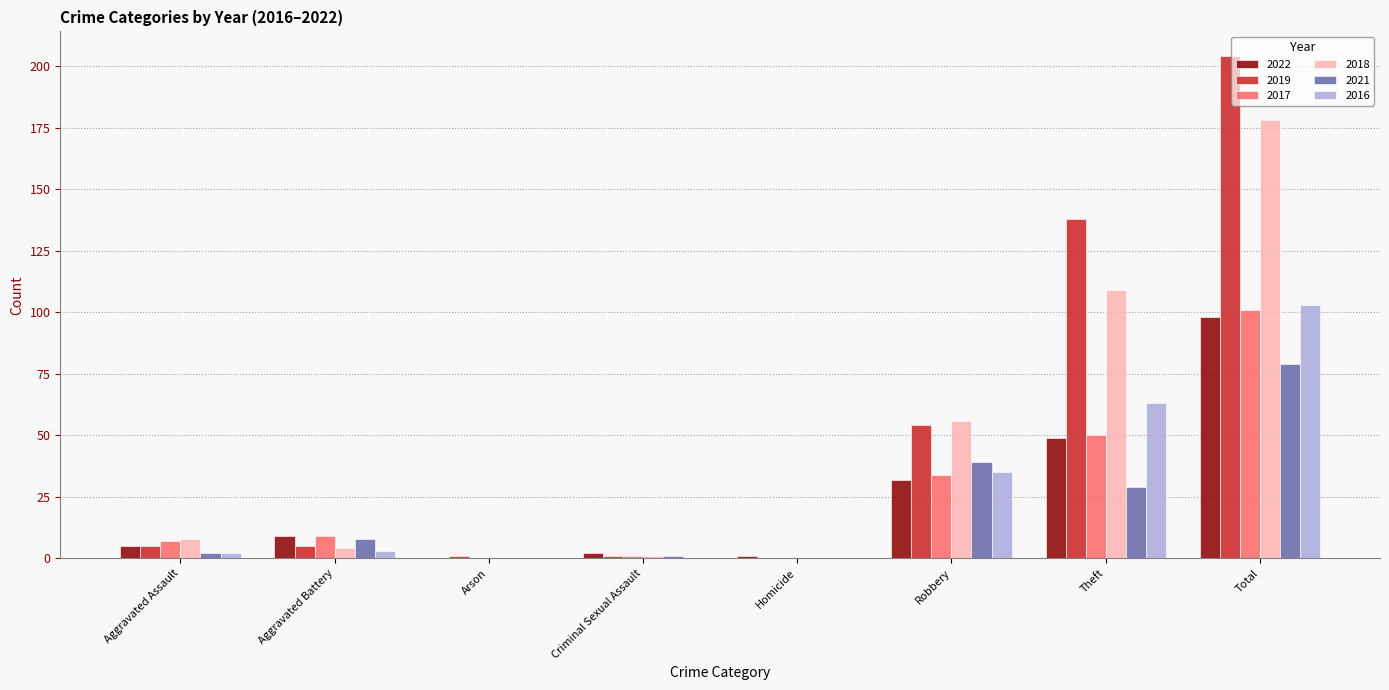

What are all the series names shown in the legend?

2022, 2019, 2017, 2018, 2021, 2016